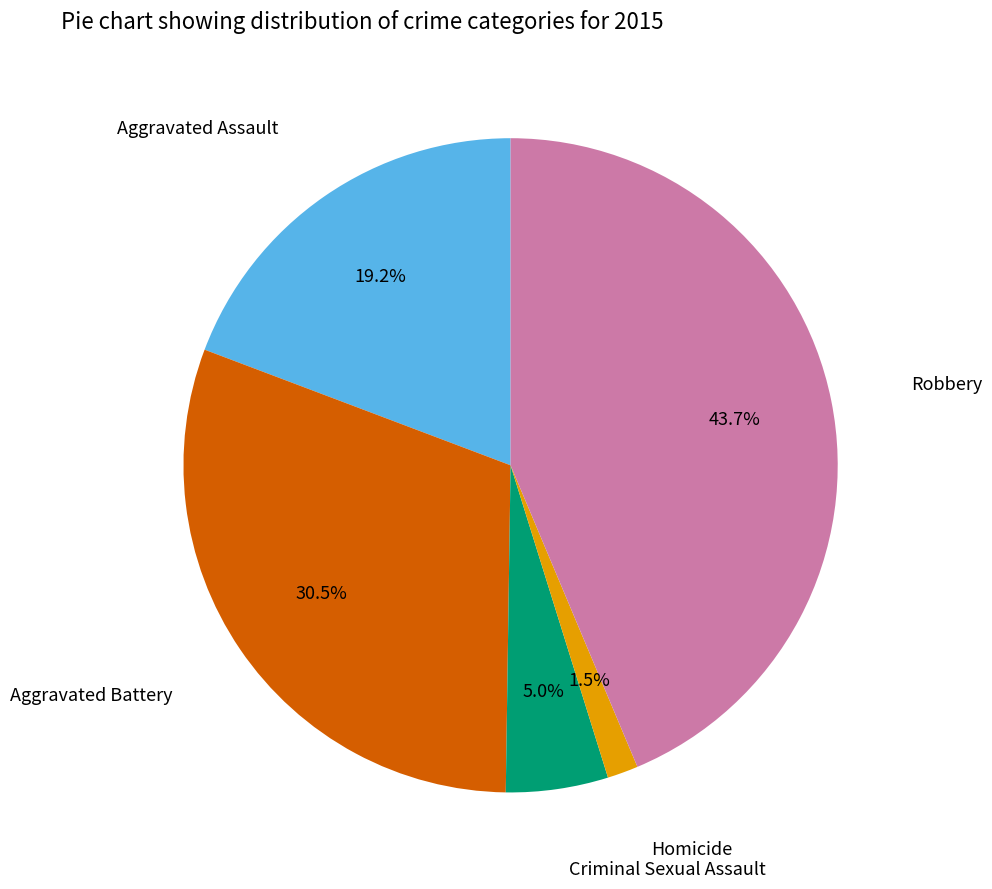

Does any single category account for the majority?

No